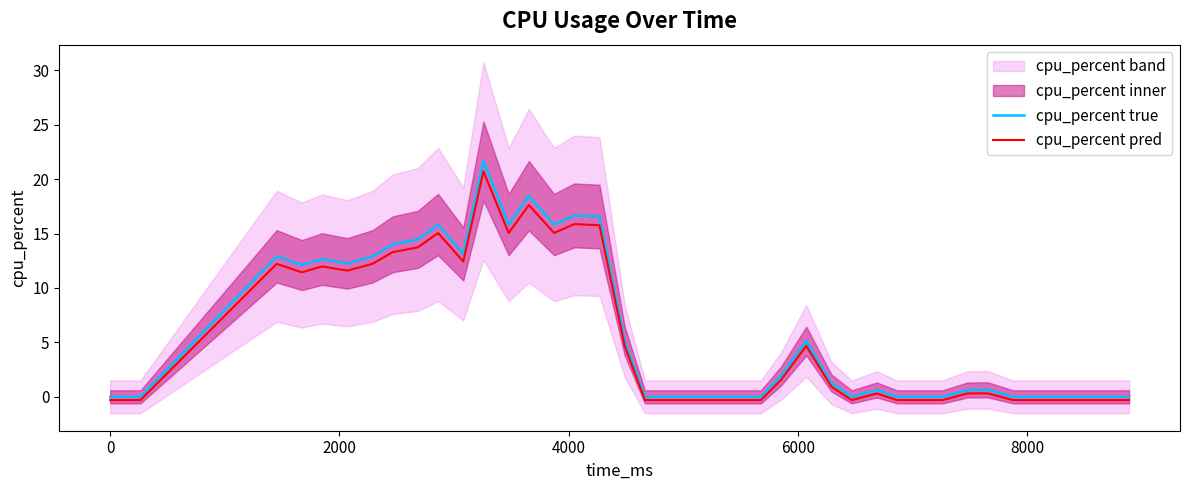

Is the value of cpu_percent pred at 27 greater than the value of cpu_percent true at 24?

No